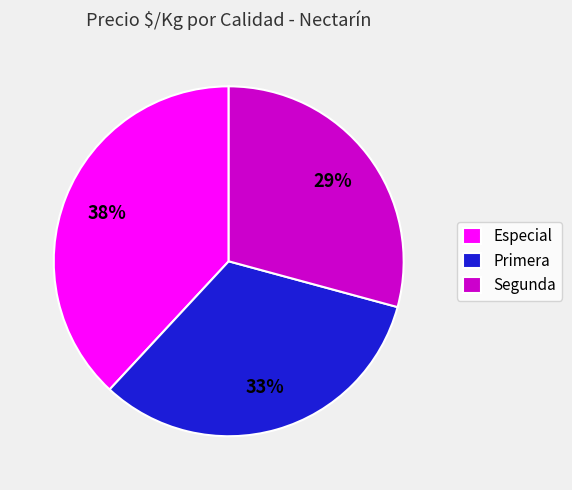

Combined, do Primera and Especial account for over 50%?

Yes